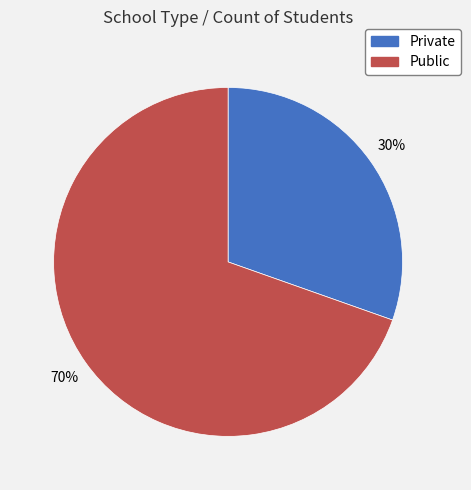

What percentage is the Public slice, to the nearest percent?

70%